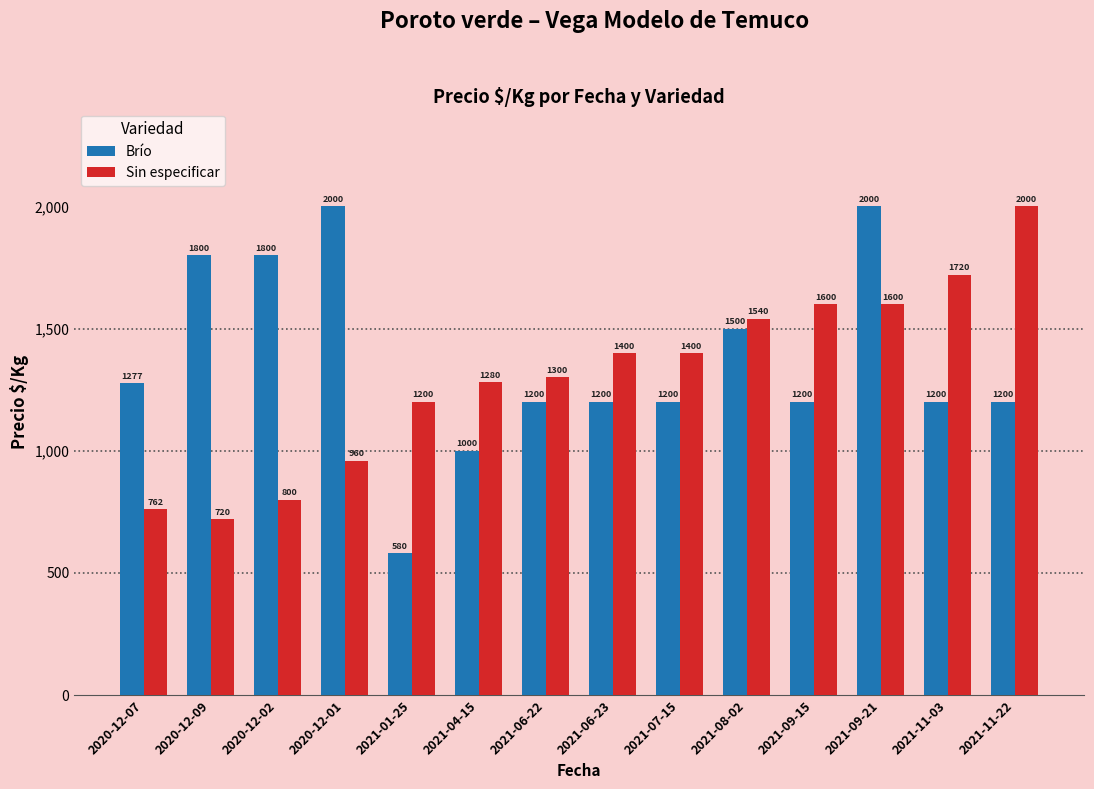

What is the average value of the Sin especificar series?

1306